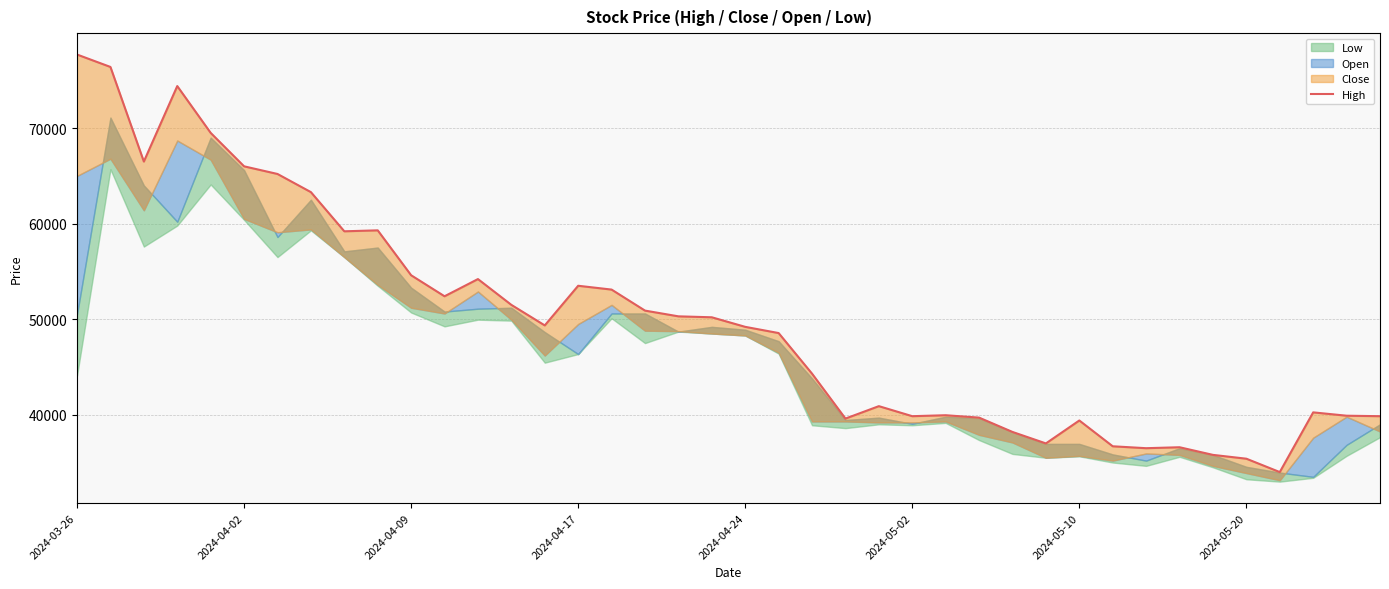

How many lines are shown in the chart?

1